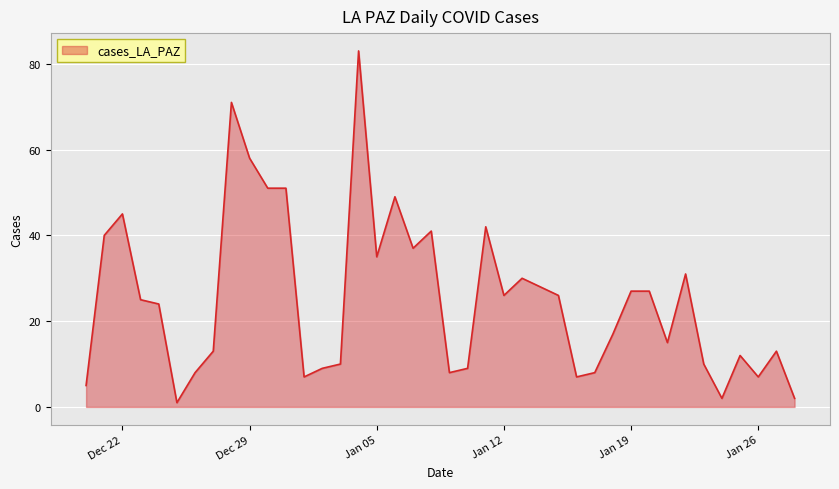

What is the greatest value displayed?

83